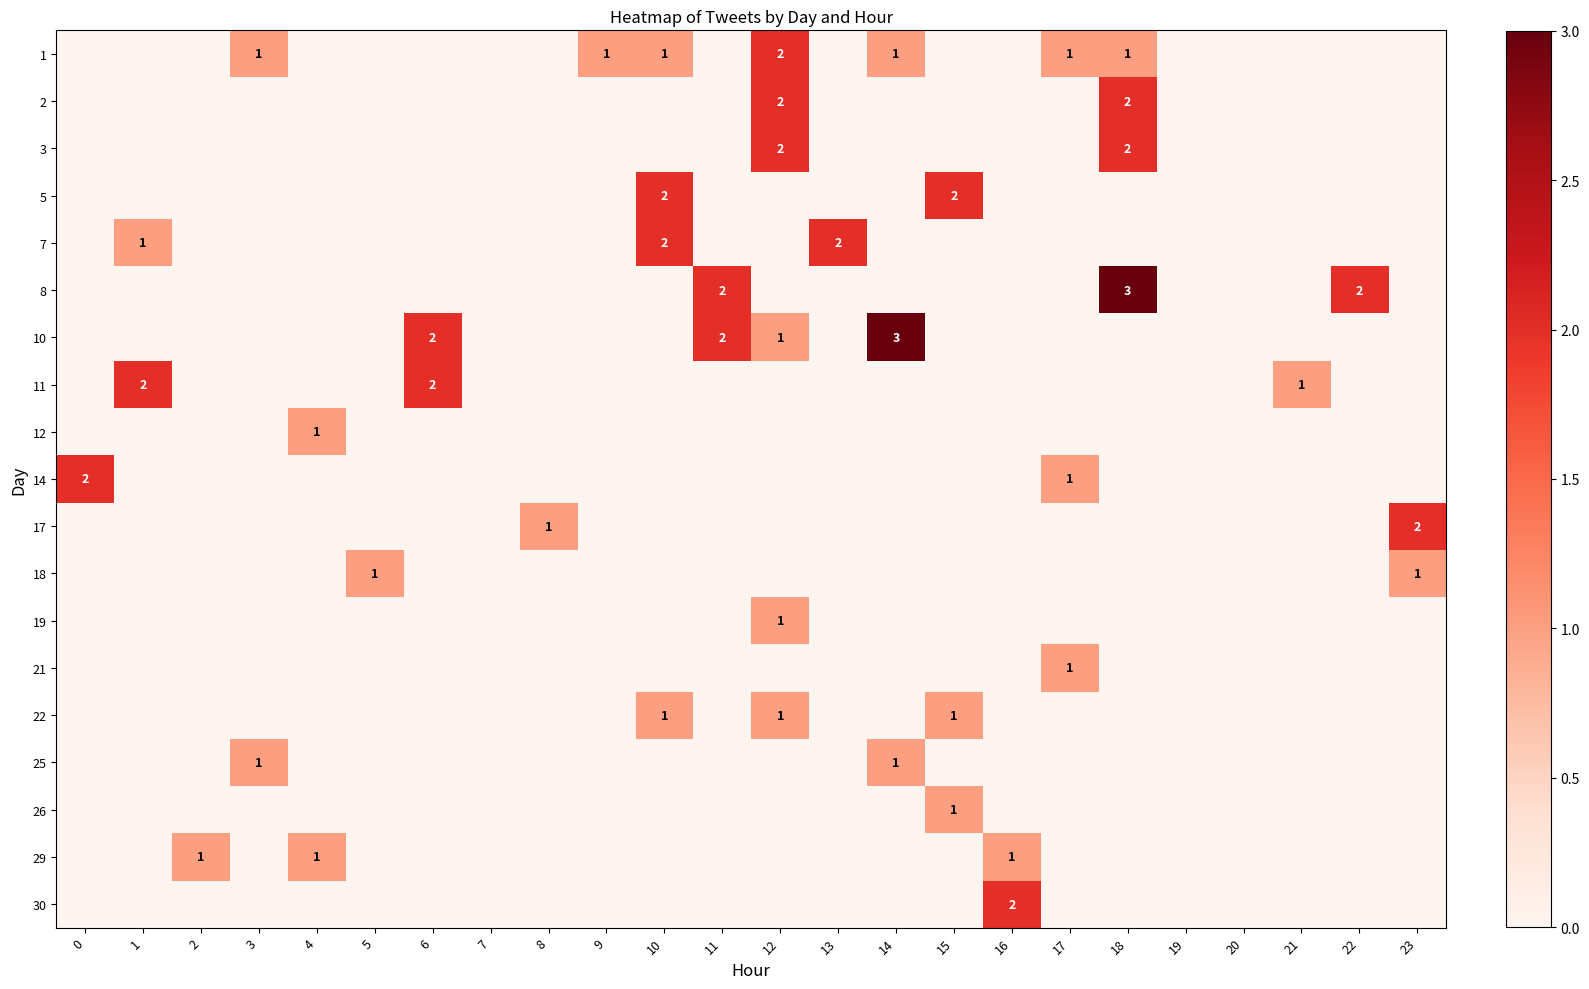

The value of 1 at 10 is 1. True or false?

True